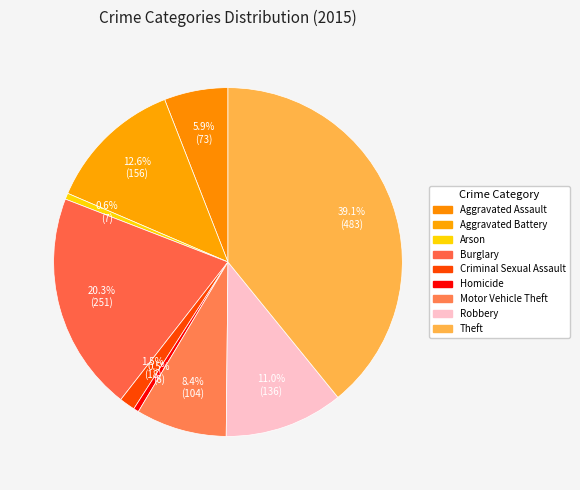

Combined, what portion of the pie is Criminal Sexual Assault and Aggravated Battery?

14.1%